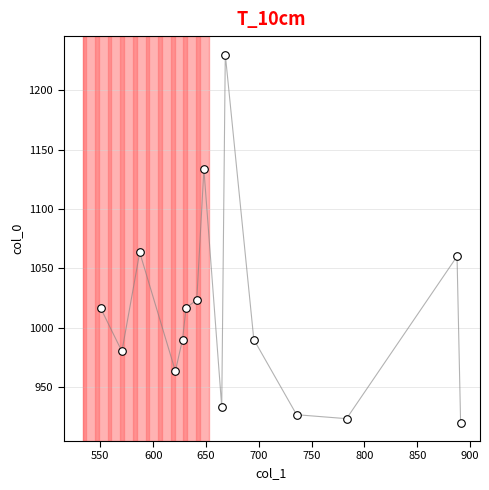

What is the range of X values (max minus min)?

340.9